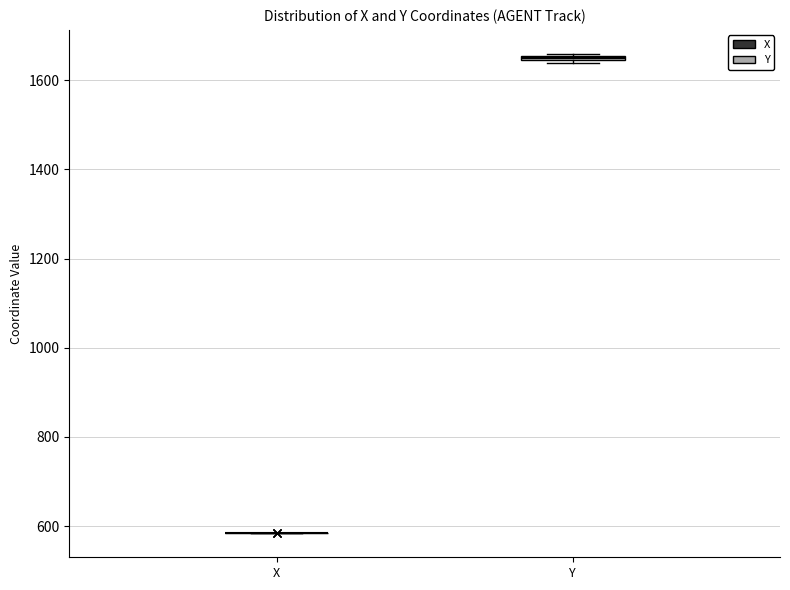

Where is the lower edge of the box for Y on the y-axis? The values are not printed on the chart, so give them approximately, as read against the axis.

1640